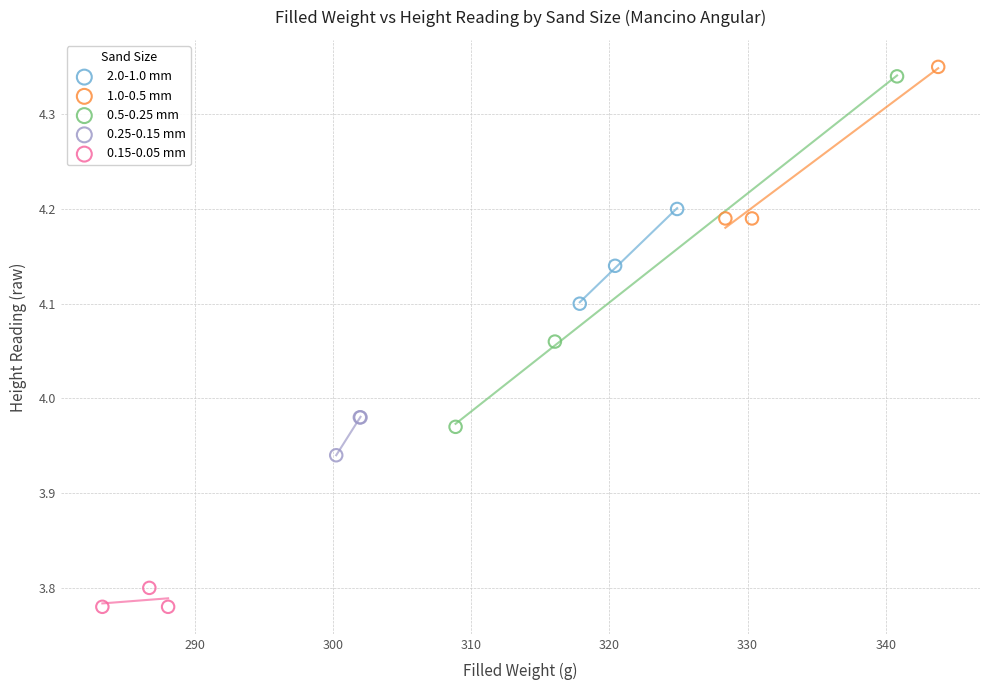

Which series has the largest Y range (max minus min)?

0.5-0.25 mm